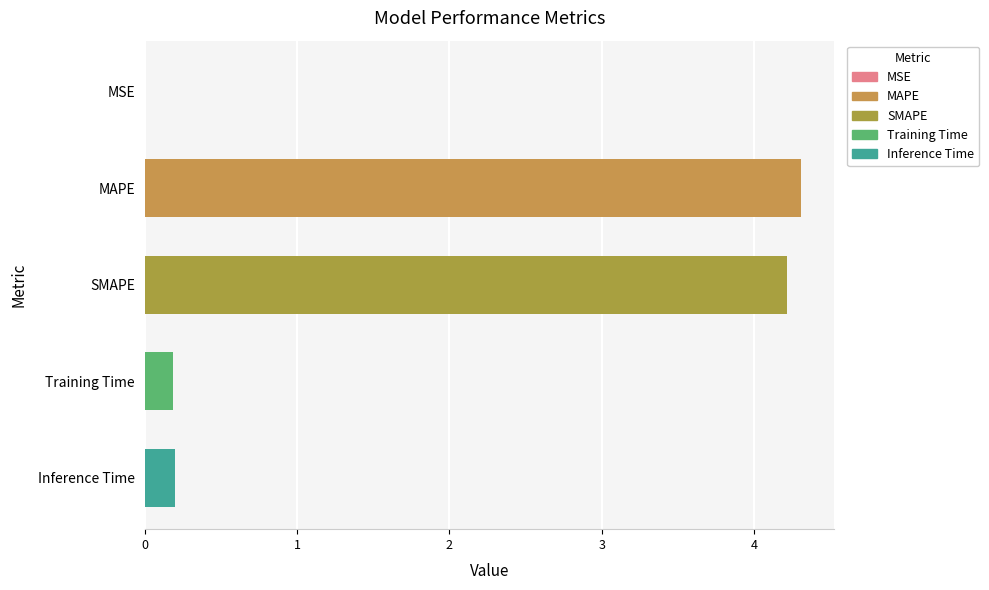

The chart shows a value of 0.2 at Inference Time. True or false?

True